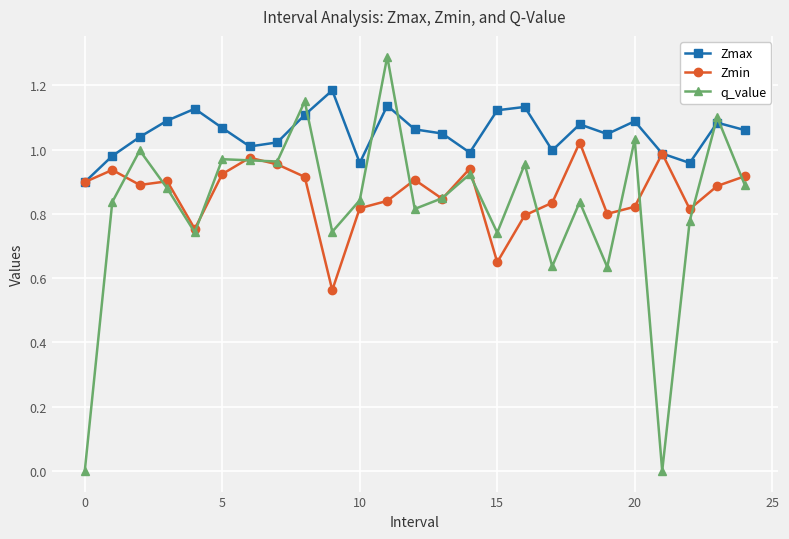

What is the highest value of the q_value series?

1.3